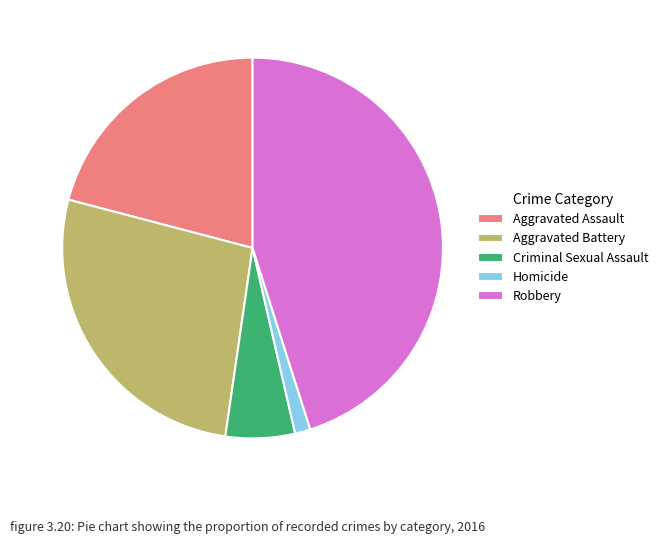

Which slice is the largest?

Robbery